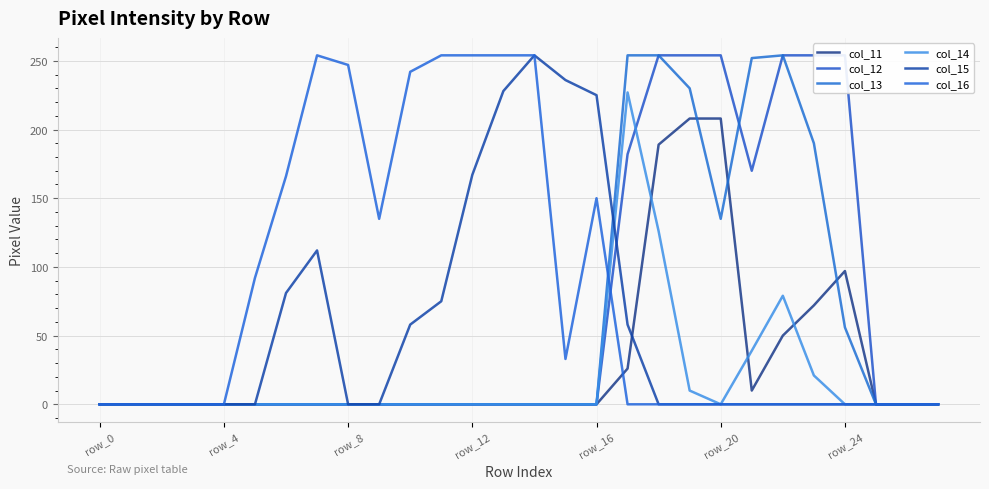

Is the value of col_15 at 19 greater than the value of col_14 at row_12?

No